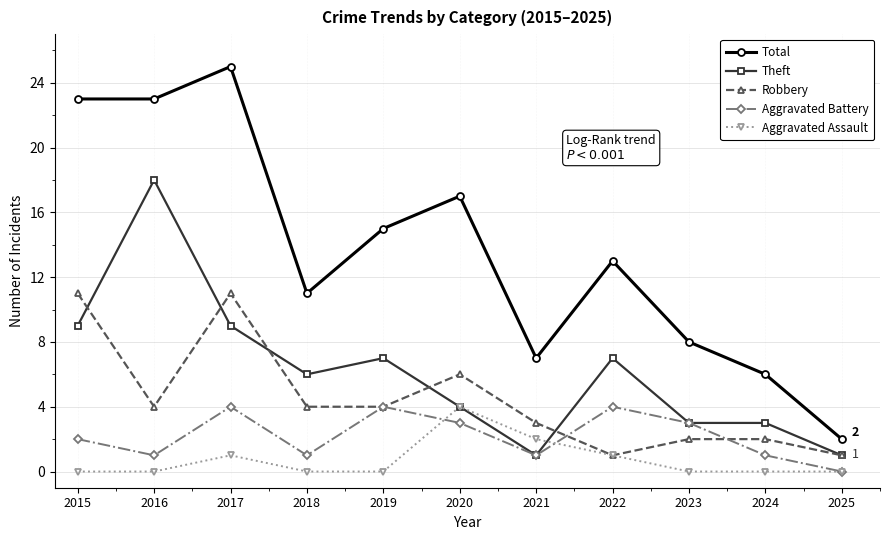

What are all the series names shown in the legend?

Total, Theft, Robbery, Aggravated Battery, Aggravated Assault